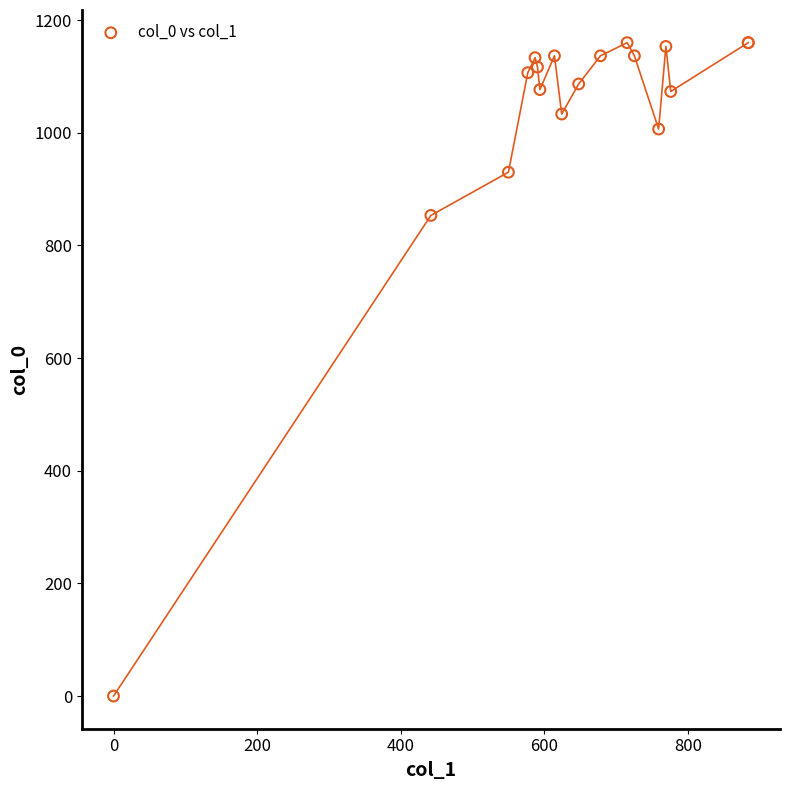

What Y value in the scatter plot is closest to 580?

853.3